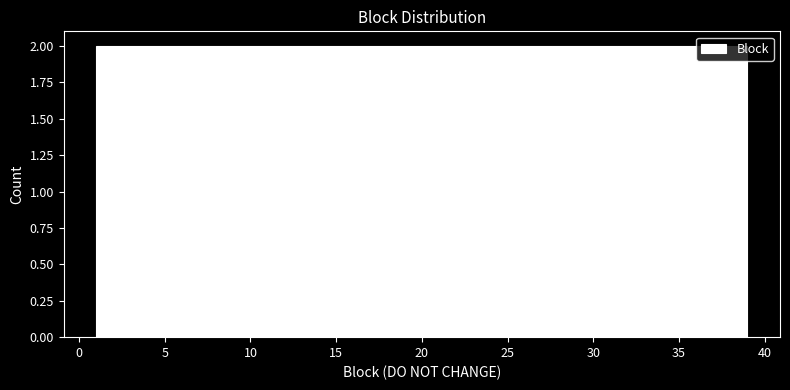

Reading left to right, list every bar in this chart as the range it spans on the x-axis followed by its height. Neither the bar edges nor the heights are printed on the chart, so give them approximately, as read against the axes.

1.0 to 4.8: 2
4.8 to 8.6: 2
8.6 to 12.4: 2
12.4 to 16.2: 2
16.2 to 20.0: 2
20.0 to 23.8: 2
23.8 to 27.6: 2
27.6 to 31.4: 2
31.4 to 35.2: 2
35.2 to 39.0: 2